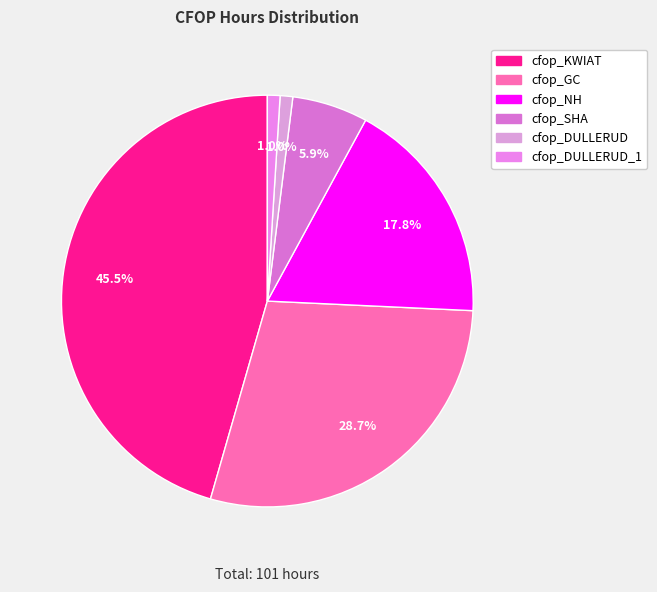

Rank the categories by value from lowest to highest.

cfop_DULLERUD, cfop_DULLERUD_1, cfop_SHA, cfop_NH, cfop_GC, cfop_KWIAT